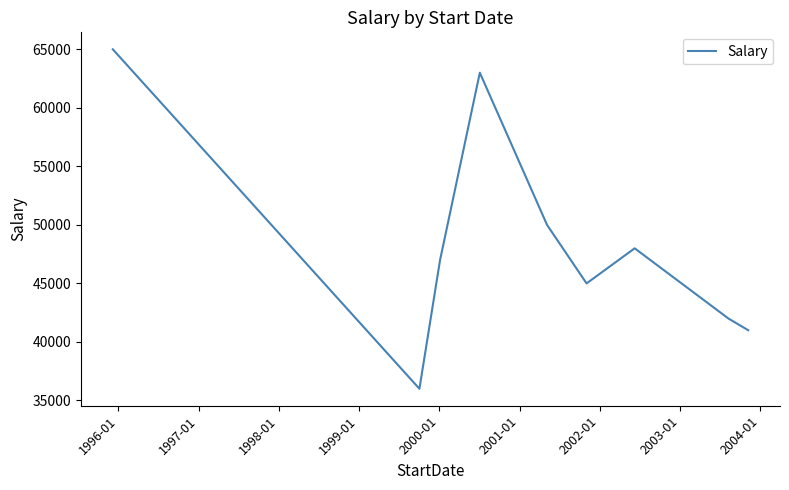

What is the maximum value shown in the chart?

65000